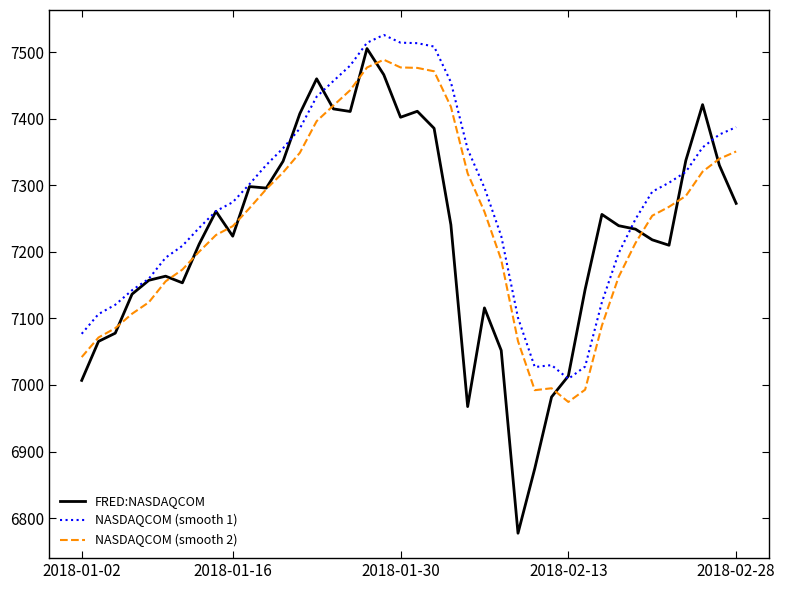

What are all the series names shown in the legend?

FRED:NASDAQCOM, NASDAQCOM (smooth 1), NASDAQCOM (smooth 2)